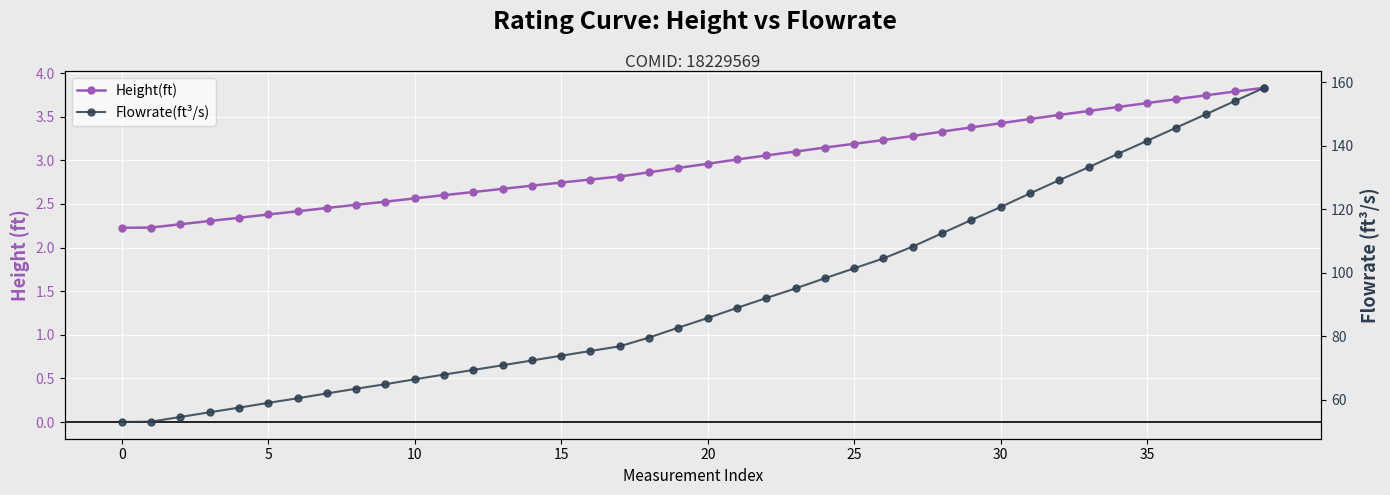

True or false: Flowrate(ft³/s) has a value of 72.4 at 14.

True